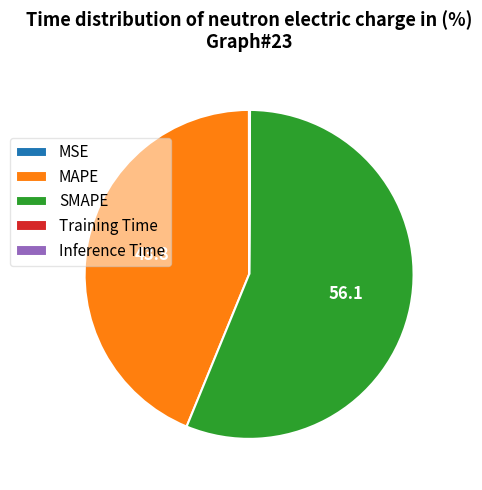

Which slice is the largest?

SMAPE